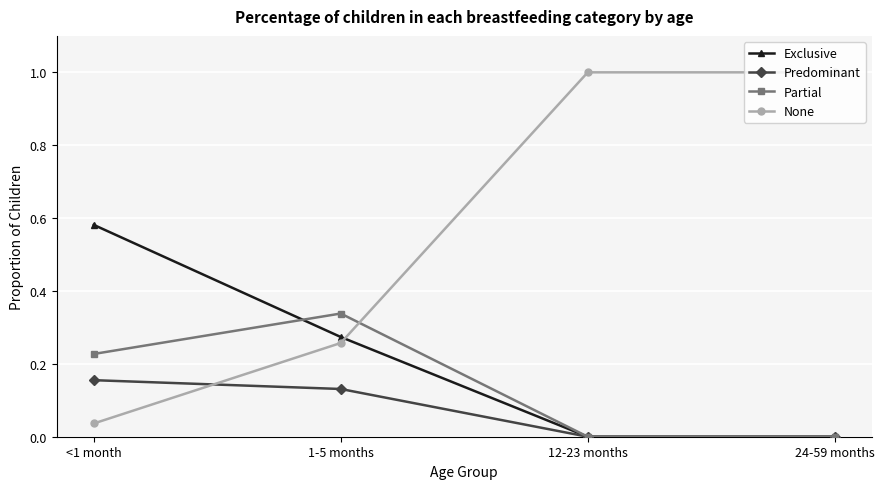

List the series in order of their peak value, highest first.

None, Exclusive, Partial, Predominant